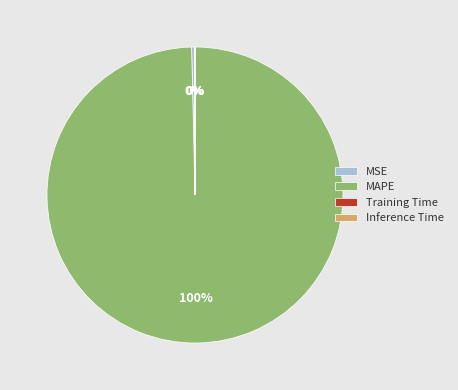

To the nearest percent, what is the difference between the largest and smallest slice percentages?

100%